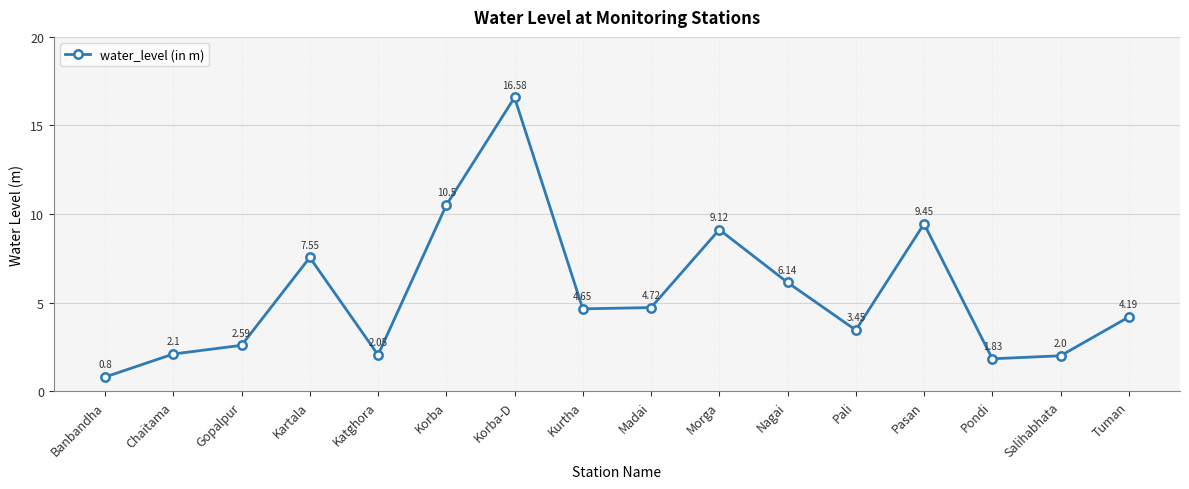

What is the smallest value displayed?

0.8